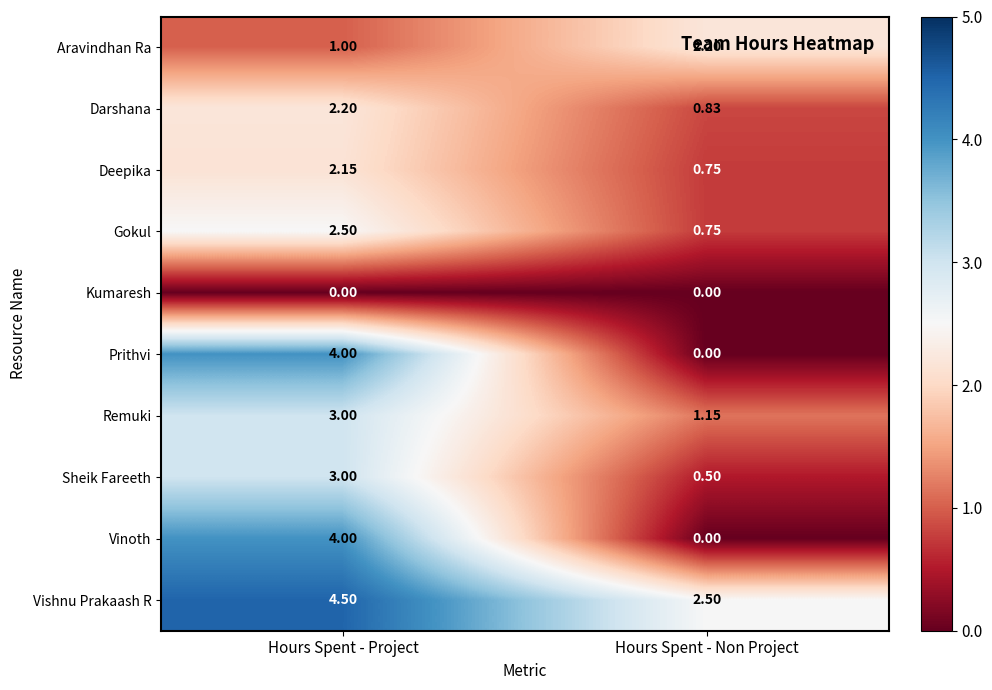

At which category is the sum across all series the highest?

Hours Spent - Project